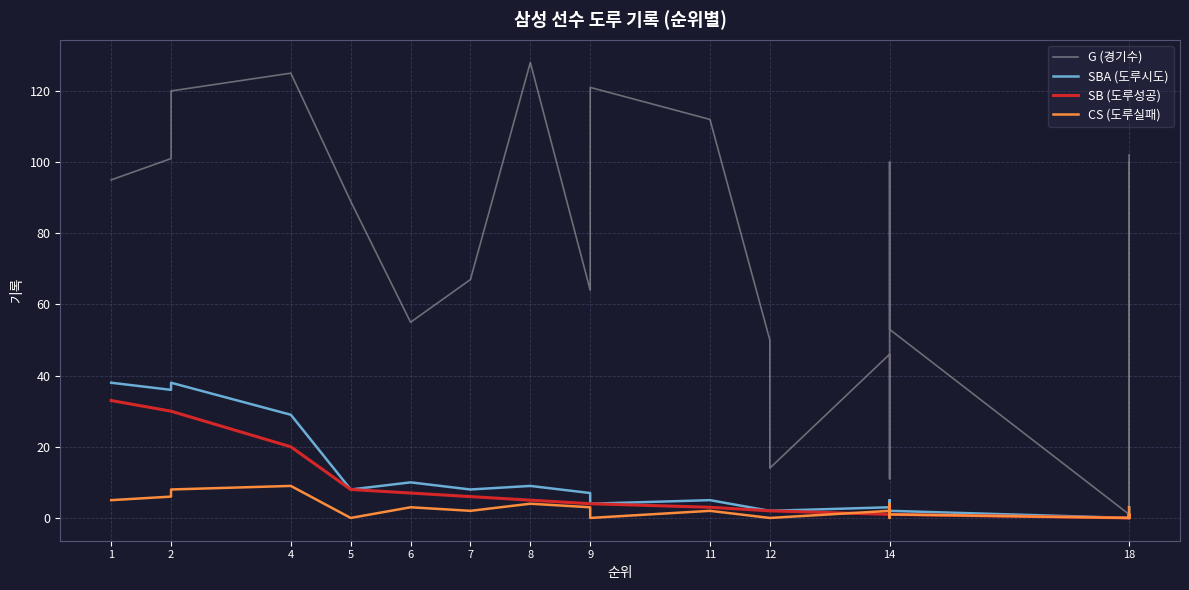

What is the difference between the maximum and minimum values in the SBA (도루시도) series?

38